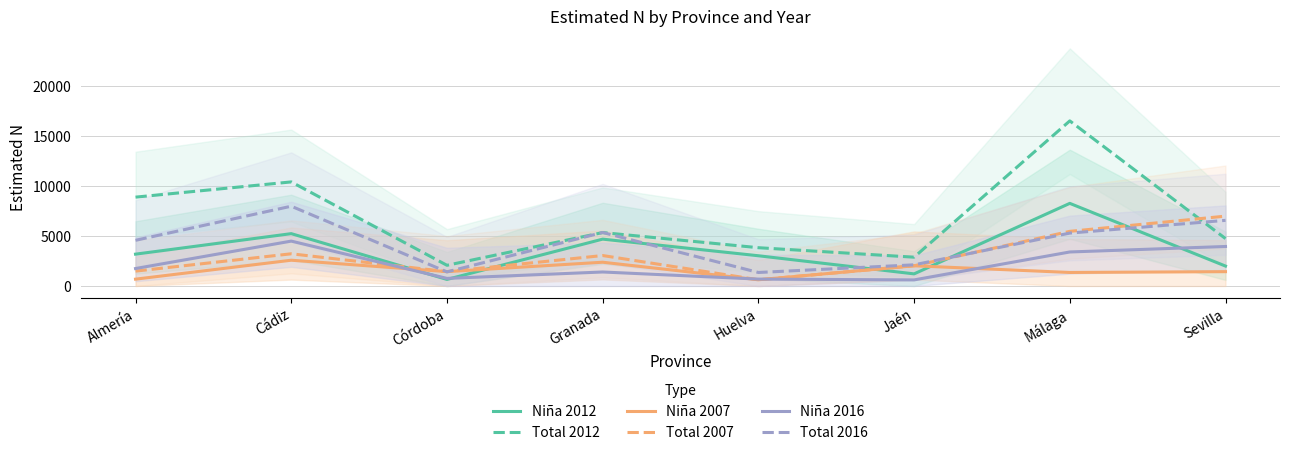

What is the difference between the second highest and minimum values in the Total 2012 series?

8331